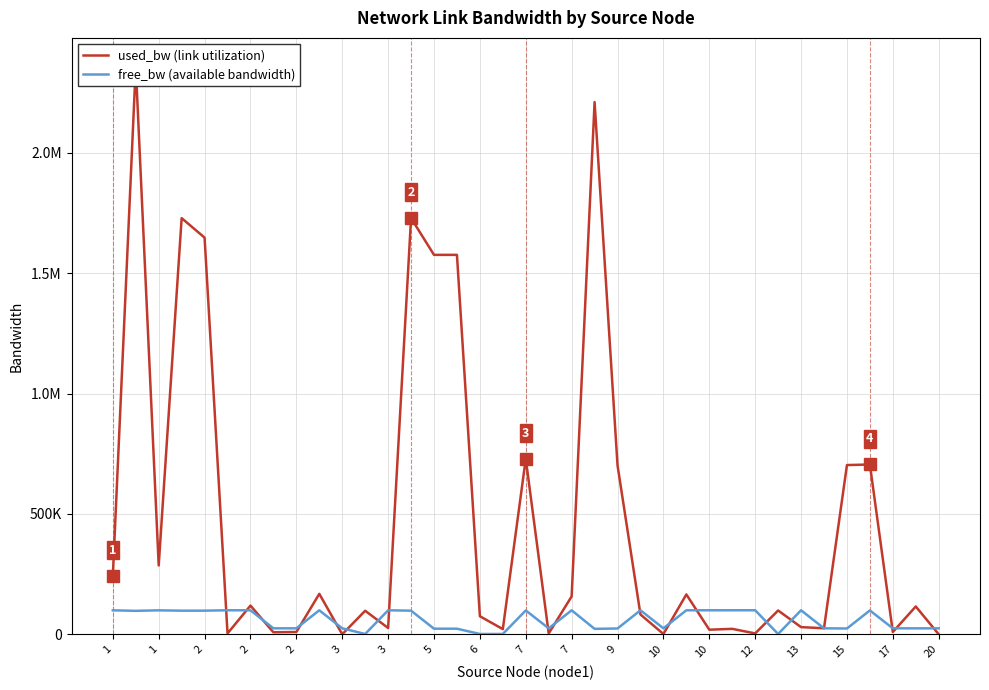

What is the average value of the free_bw (available bandwidth) series?

60506.3